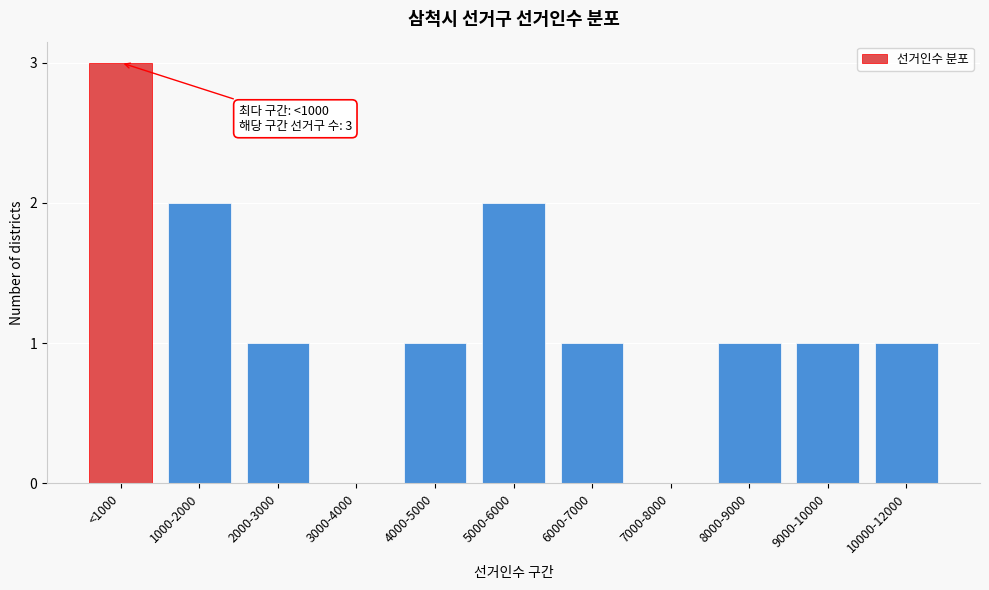

The chart shows a value of 2 at 9000-10000. True or false?

False